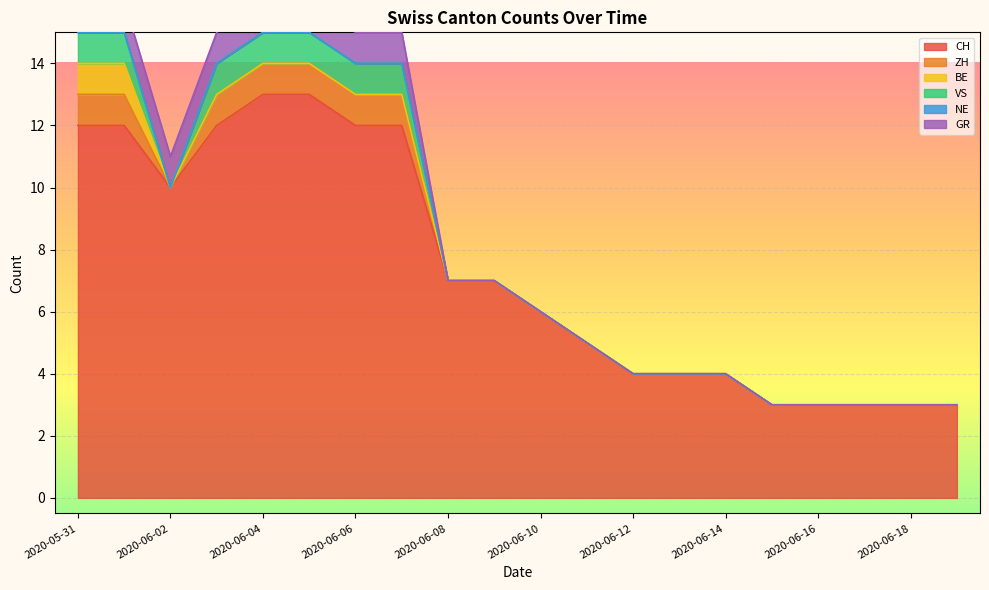

Which series has the largest range (max minus min)?

CH